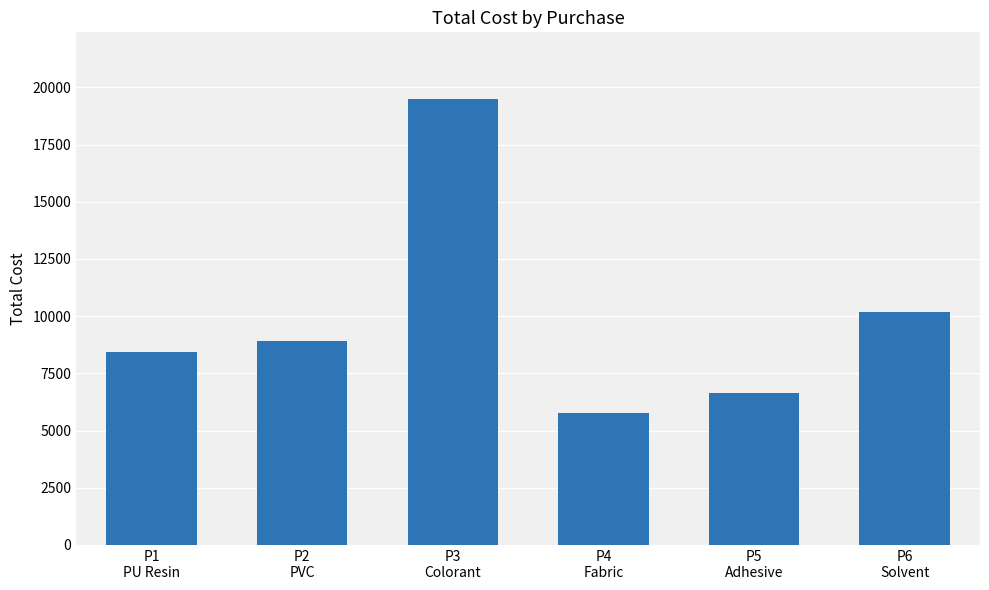

What is the minimum value shown in the chart?

5783.2